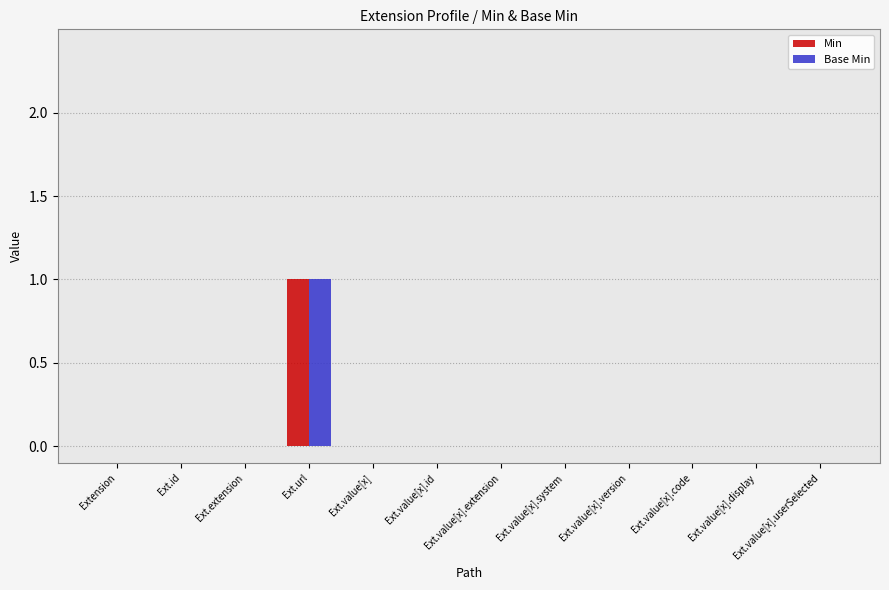

What are all the series names shown in the legend?

Min, Base Min